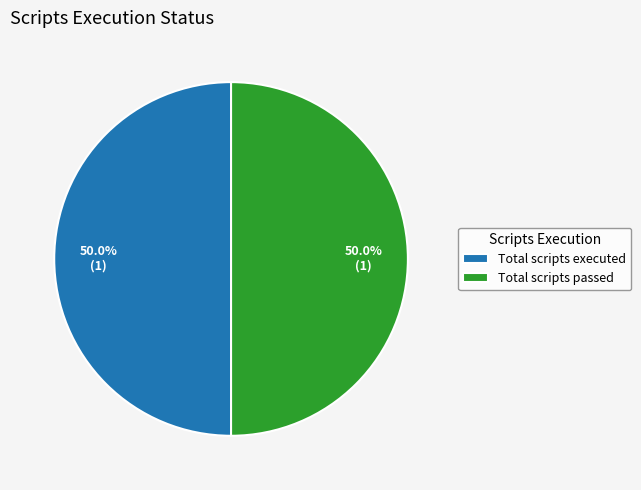

Approximately how many times larger is the value at Total scripts executed compared to Total scripts passed?

1.0